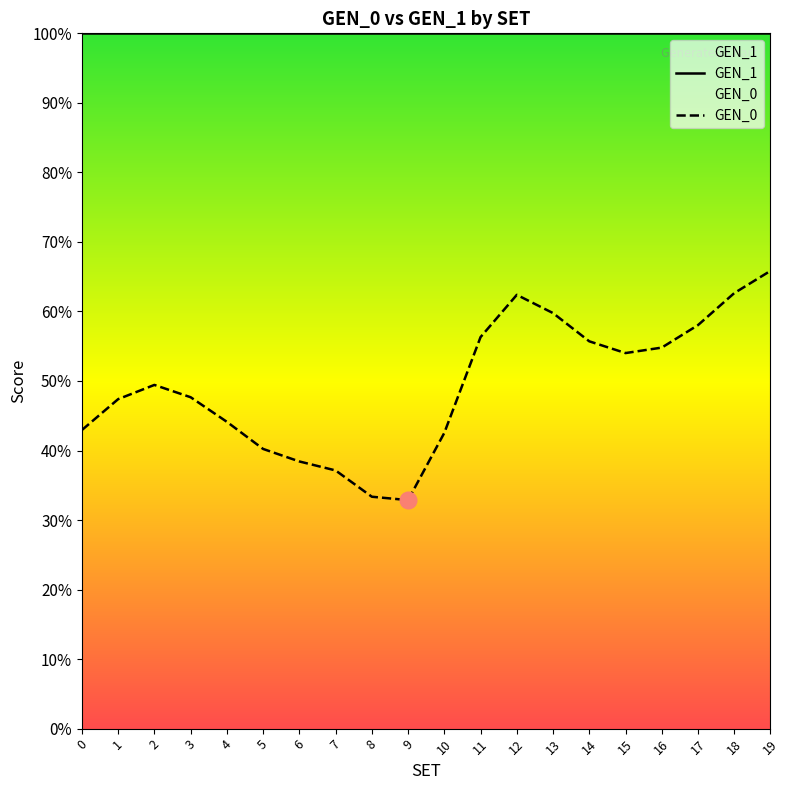

What is the value of the GEN_0 point at the 6th from the left?

0.4